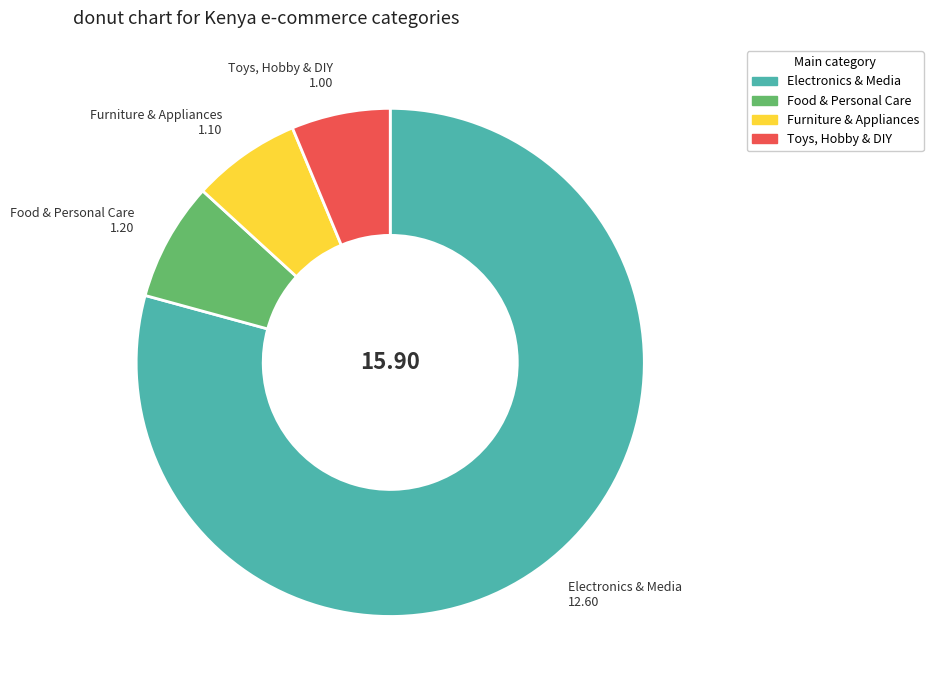

Count the number of slices in the pie.

4